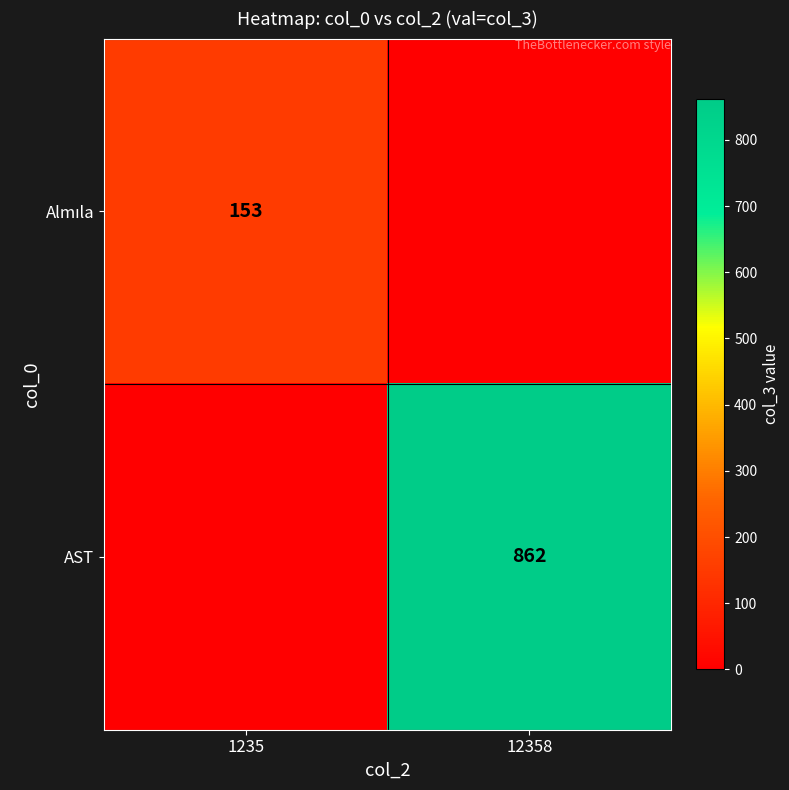

The value of AST at 12358 is 862. True or false?

True